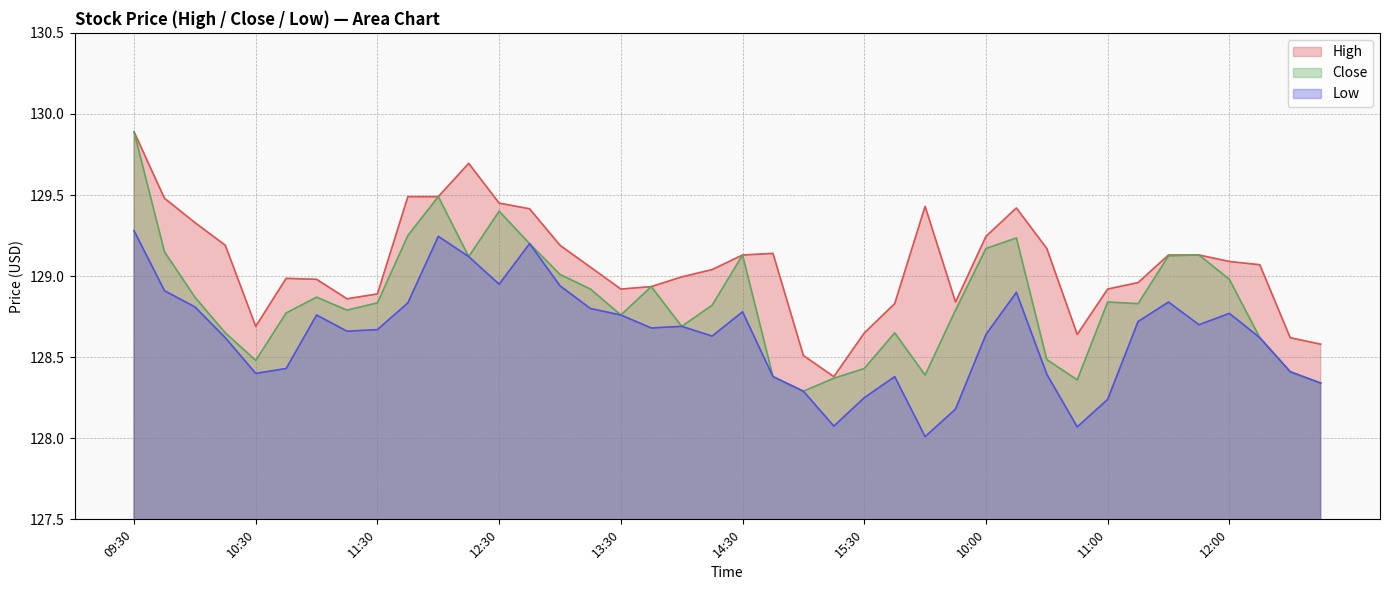

How many values in the High series are below 129?

18